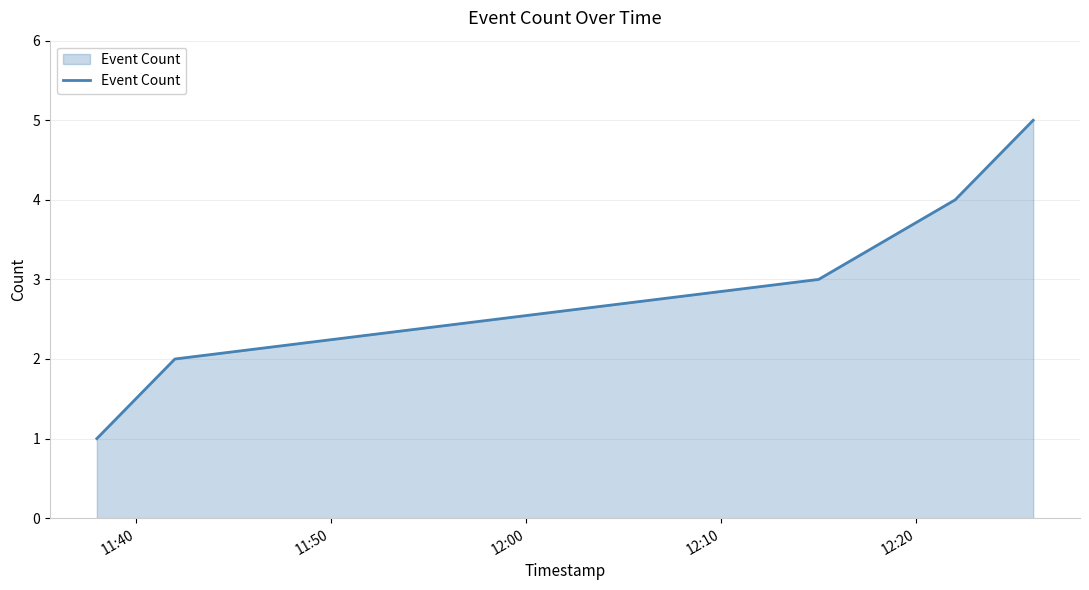

True or false: there are more than 0 points higher than both neighbors.

False